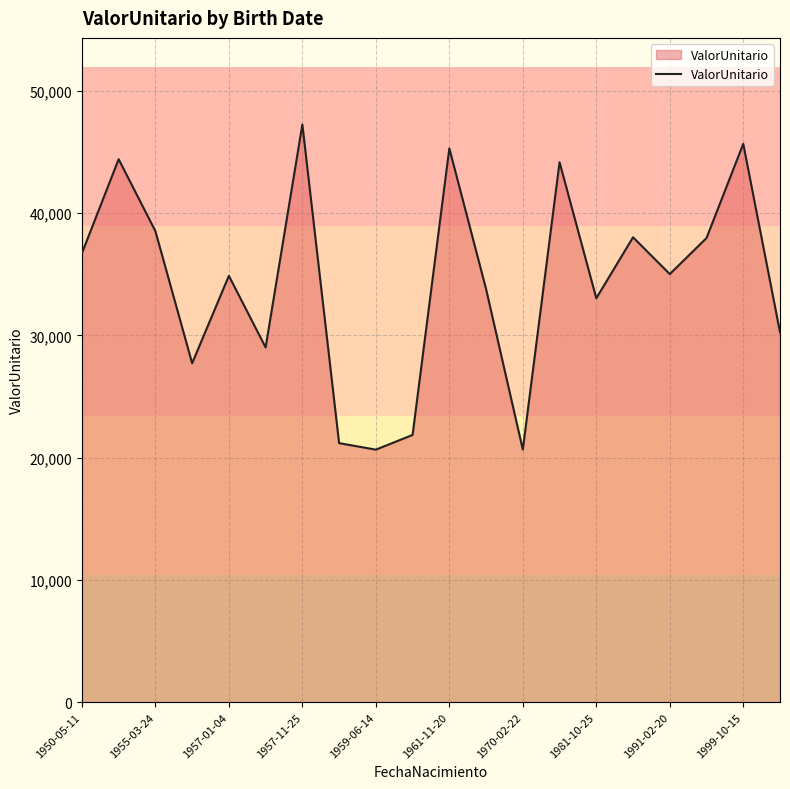

What is the difference between the maximum and minimum values?

26590.8